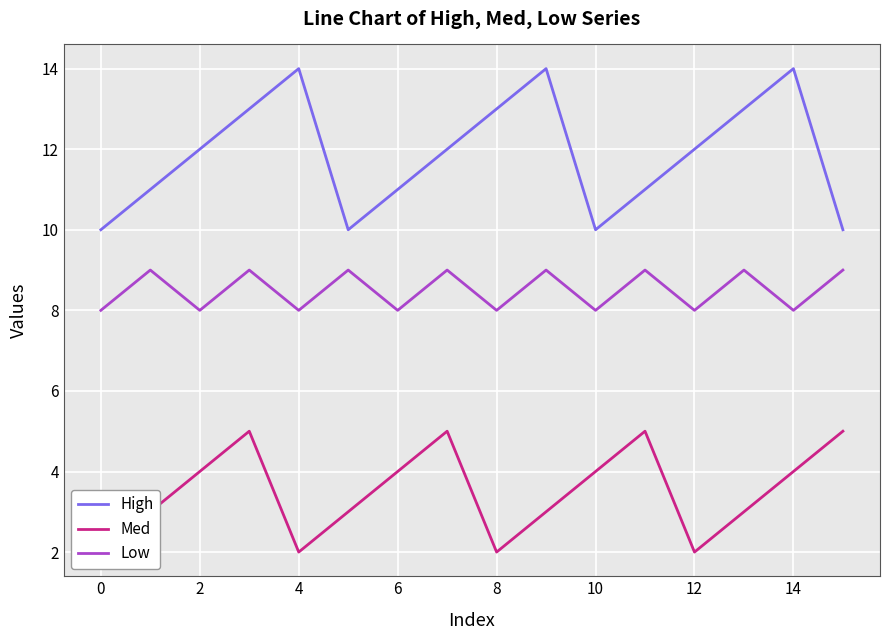

What is the approximate value of Low at 6?

8